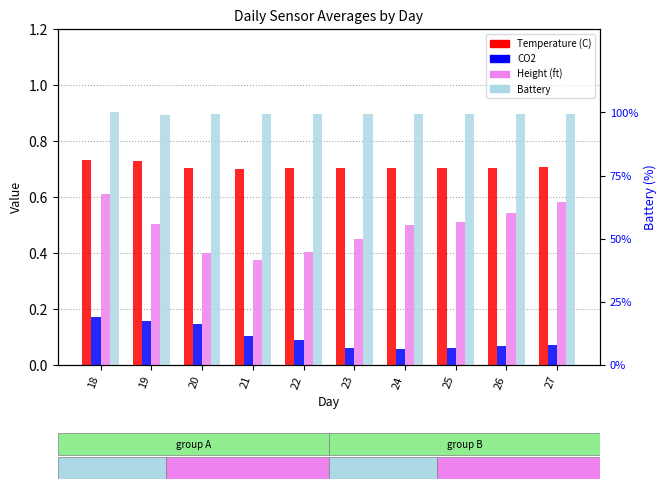

What is the difference between the highest and lowest values at 24?

0.9